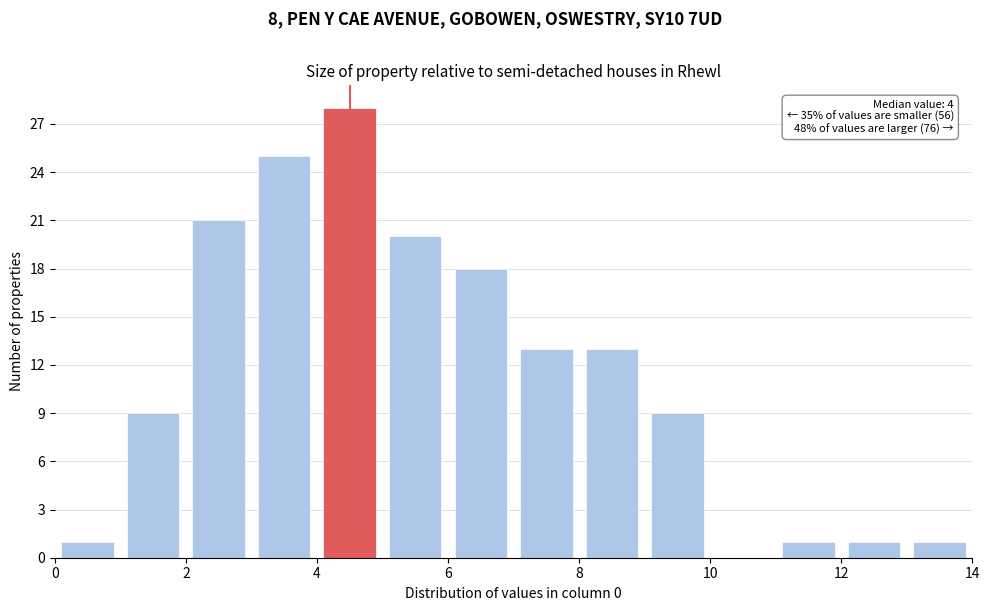

Over which range of the x-axis is the bar tallest?

4 to 5